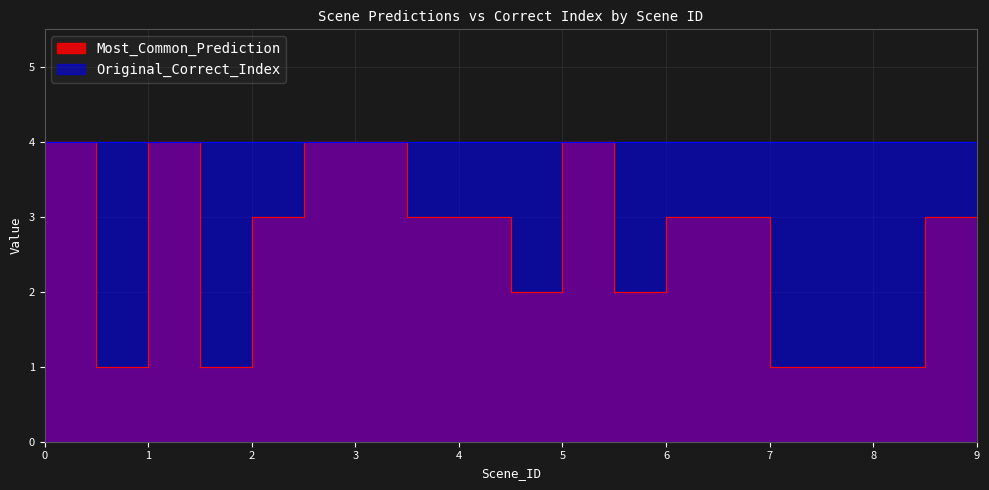

True or false: the data shows 1 at 8.

True